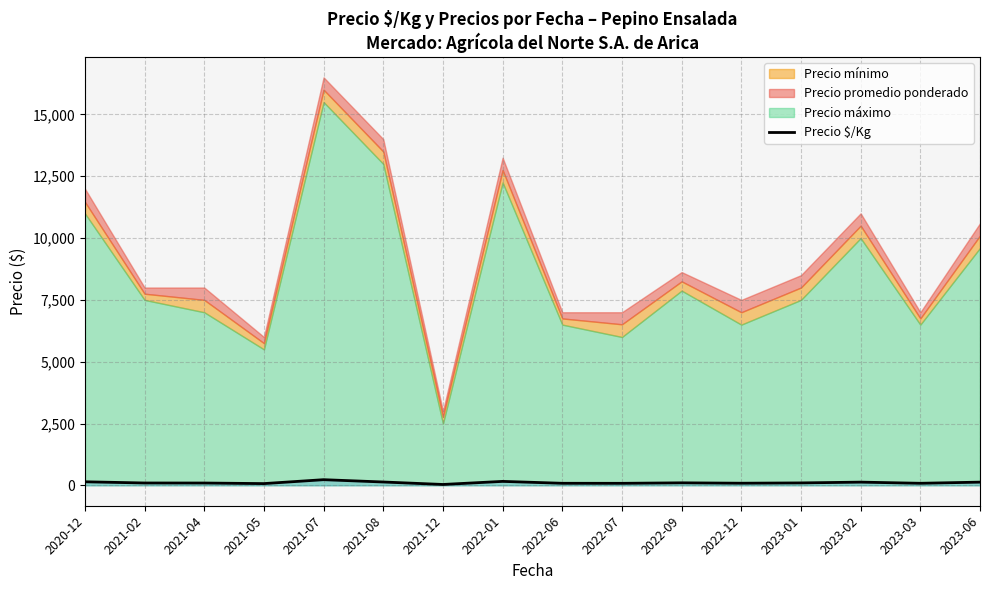

What is the change in value from 2021-12 to 2022-07?

+46.5